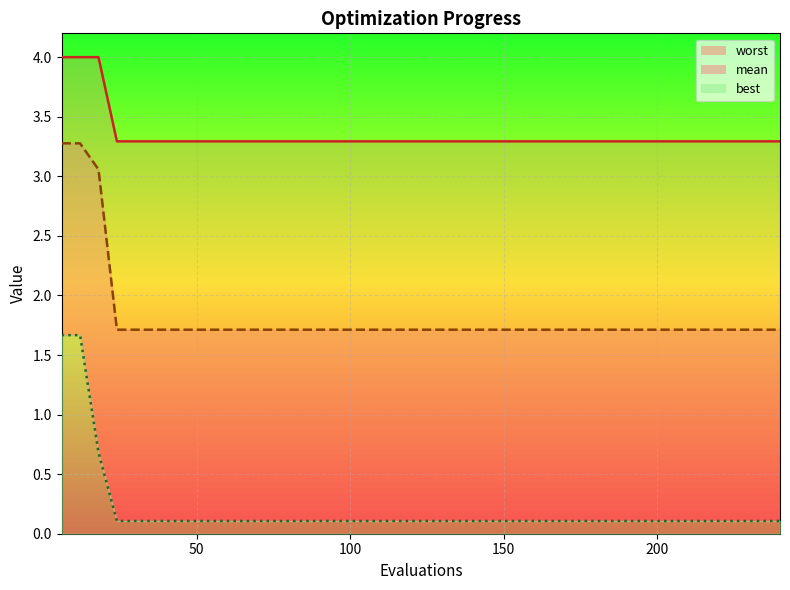

At which category does the chart reach its minimum across all series?

150